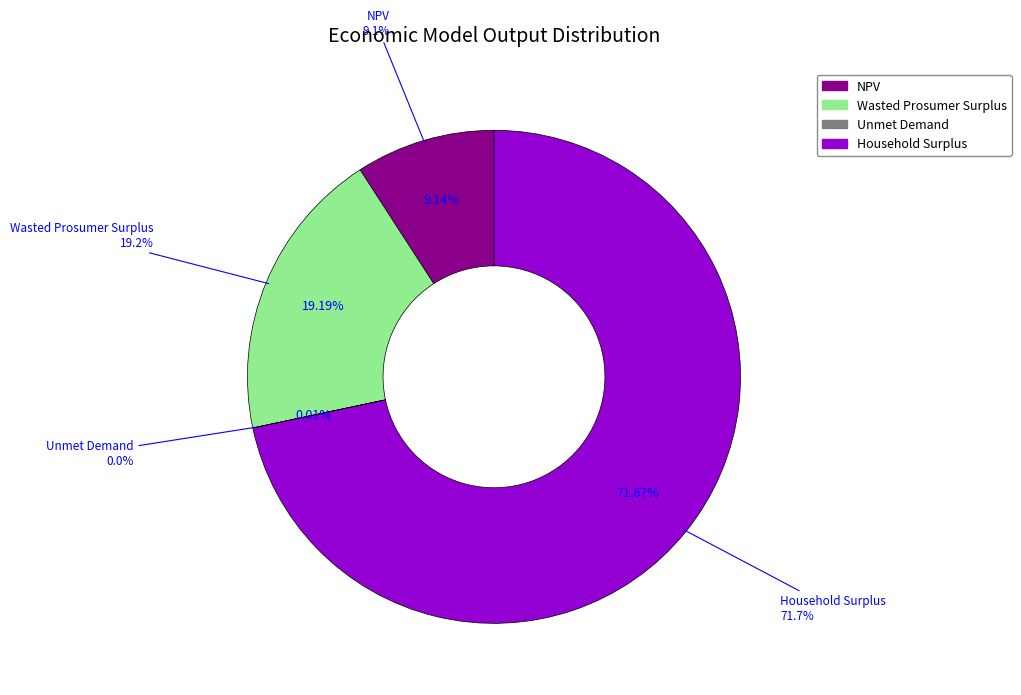

What percentage do Household Surplus and NPV together represent?

80.8%